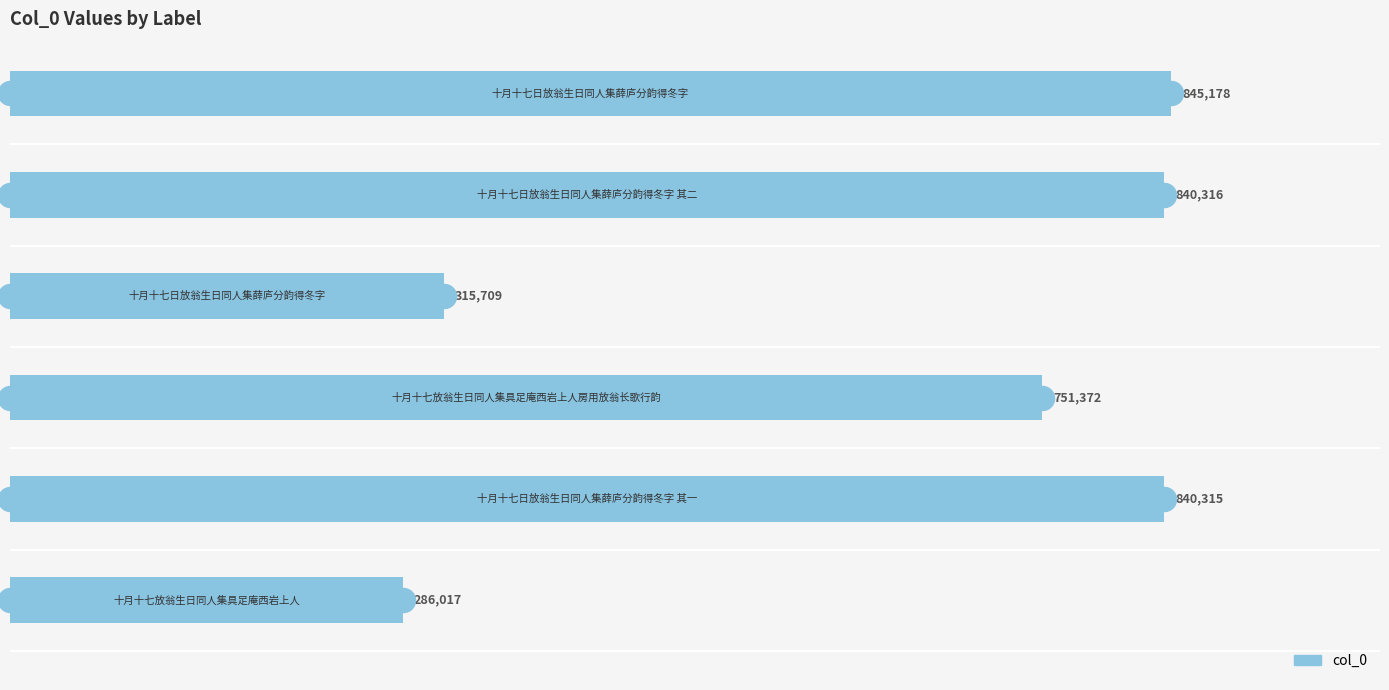

Between 0 and 400000, which is larger?

400000